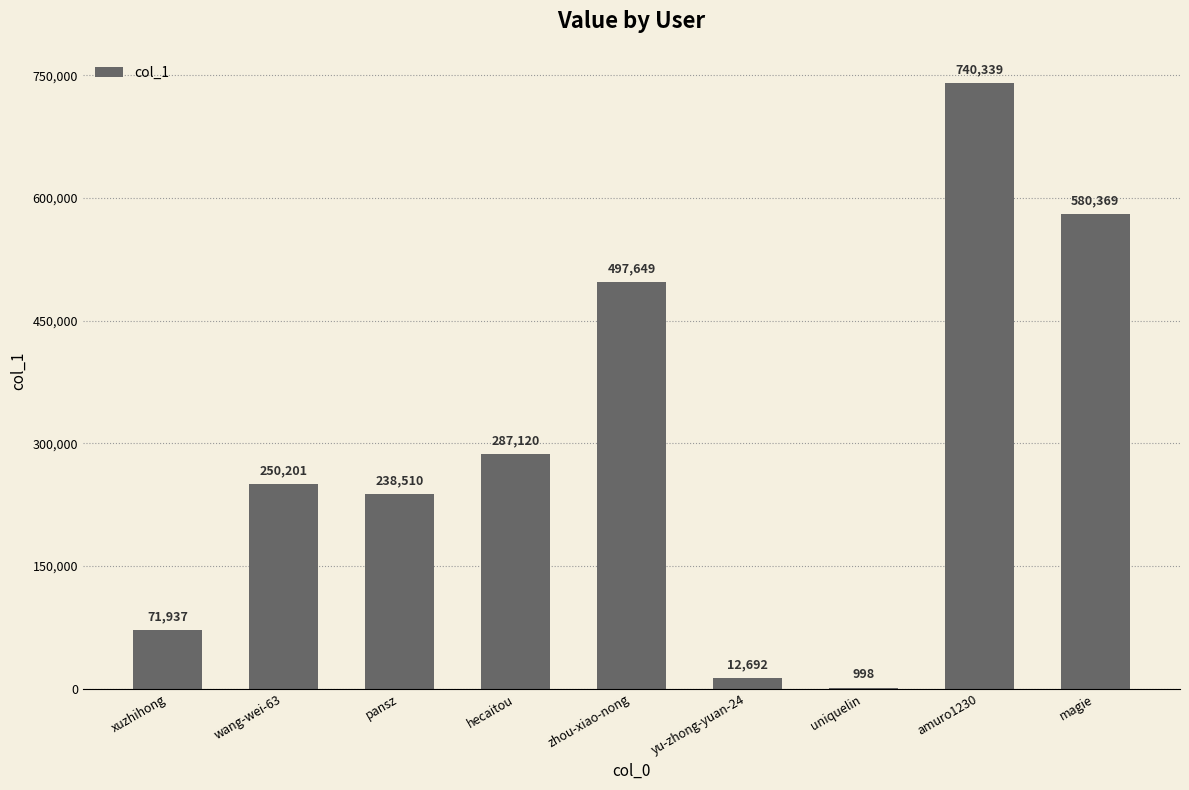

What is the greatest value displayed?

740339